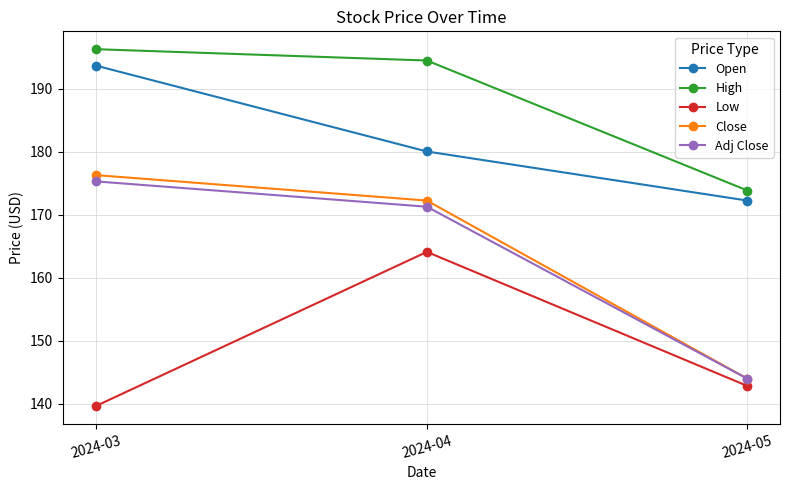

What is the value of the Low point at the 3rd from the left?

142.8